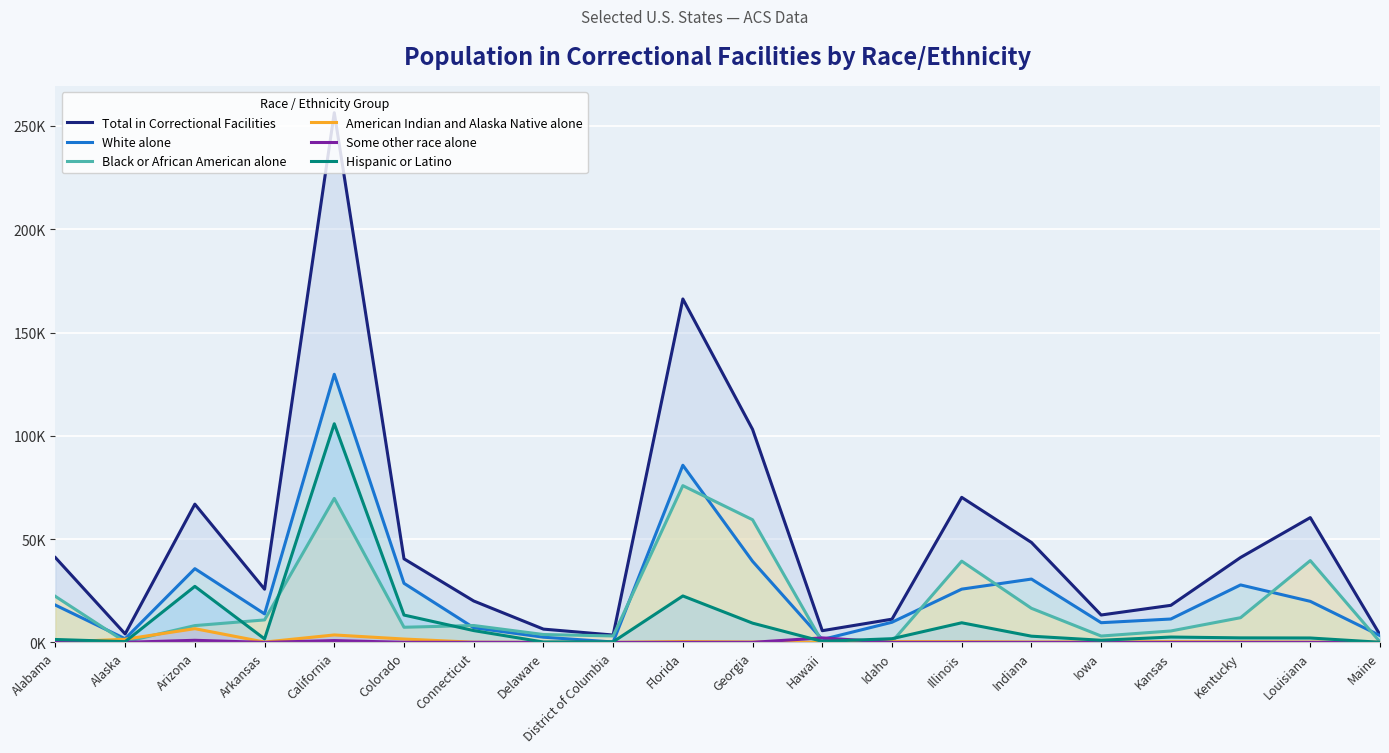

How many interior local valleys does the Total in Correctional Facilities series have?

5